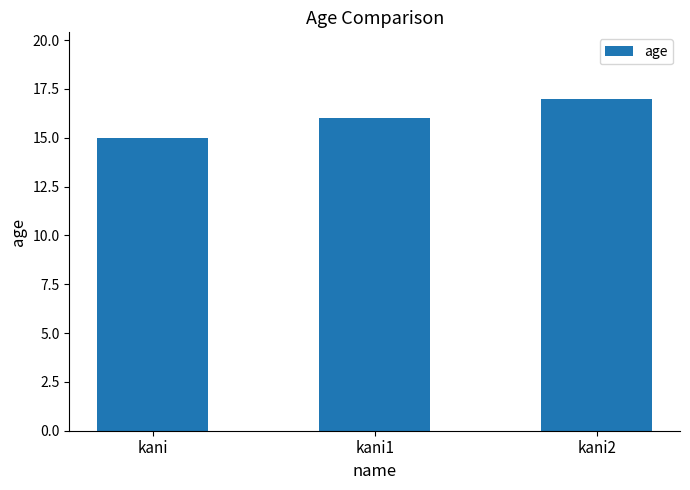

Which has a higher value, kani1 or kani?

kani1